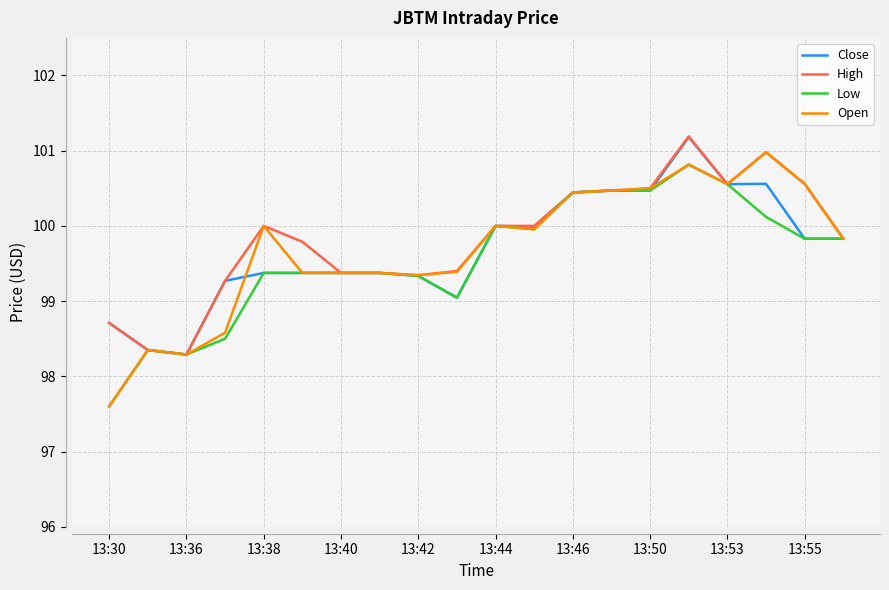

What is the highest value of the High series?

101.2